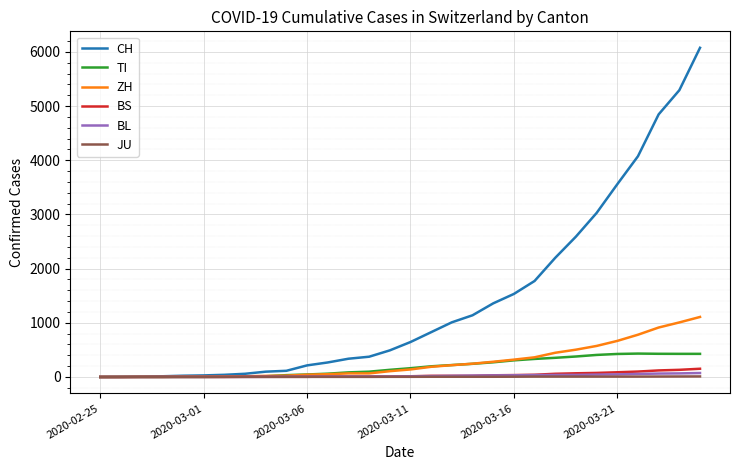

Does the chart have visible grid lines?

Yes